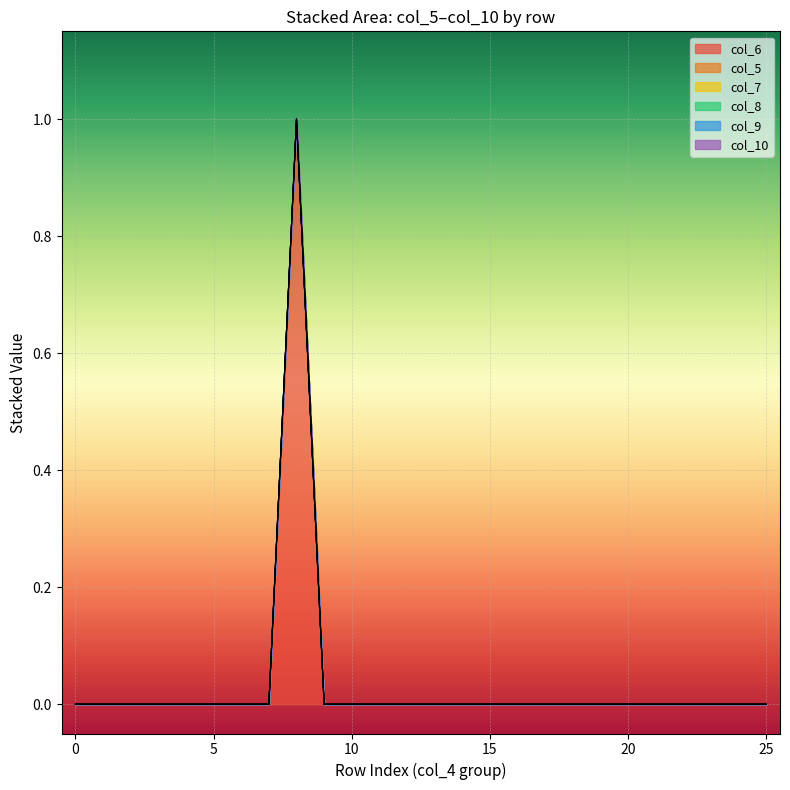

Is it true that col_6 equals -1 at 20?

False